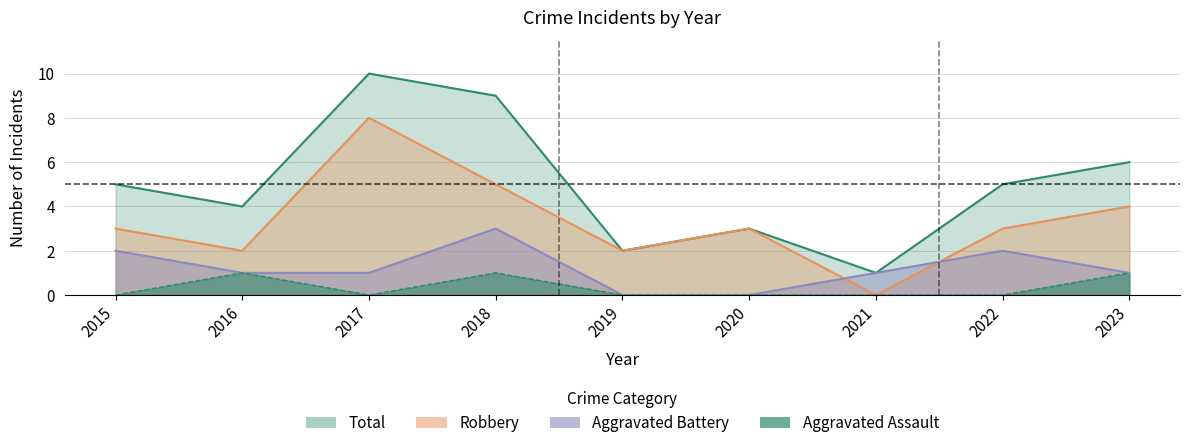

Is it true that Robbery equals 3 at 2015?

True